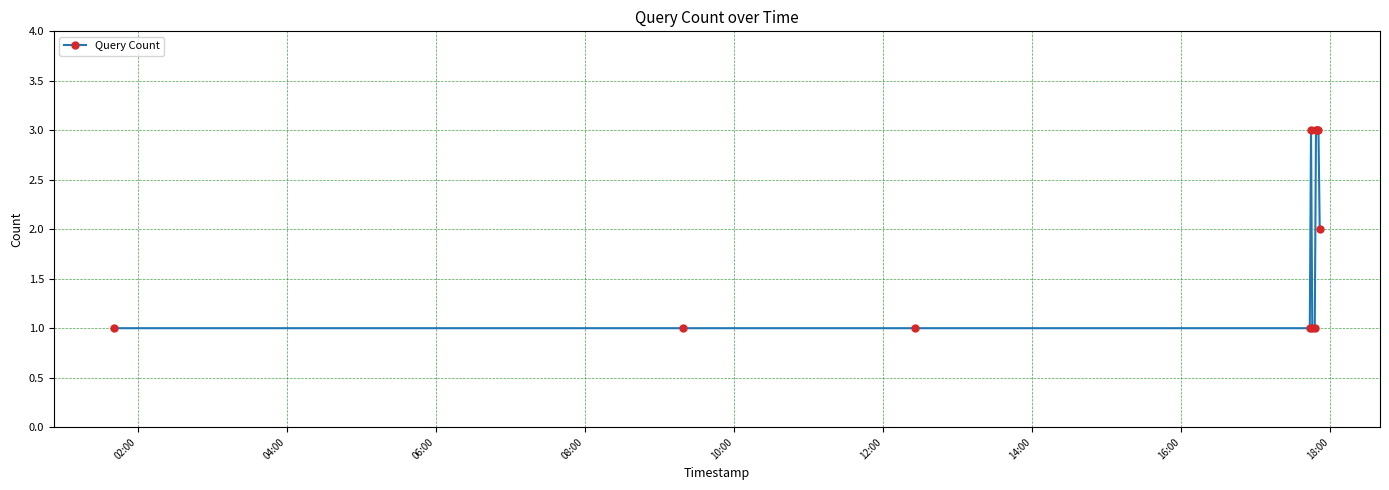

What is the value of the 5th point from the left?

3